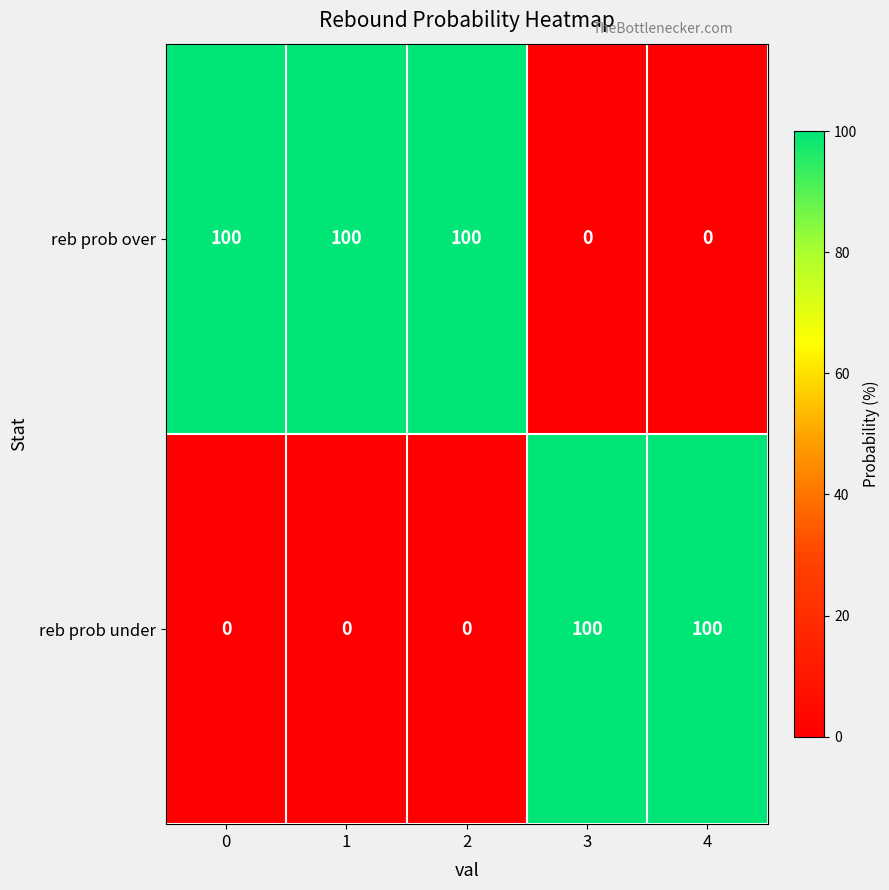

How many distinct data groups are displayed?

2